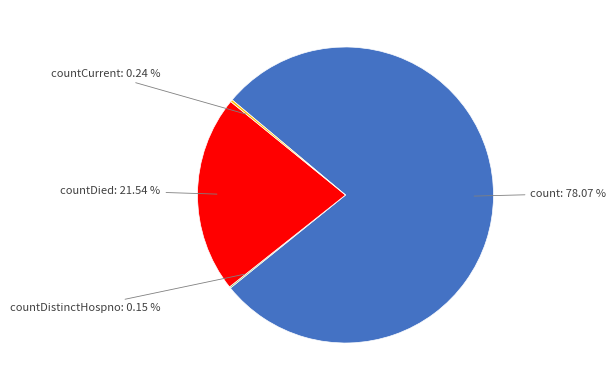

Does any single category account for the majority?

Yes